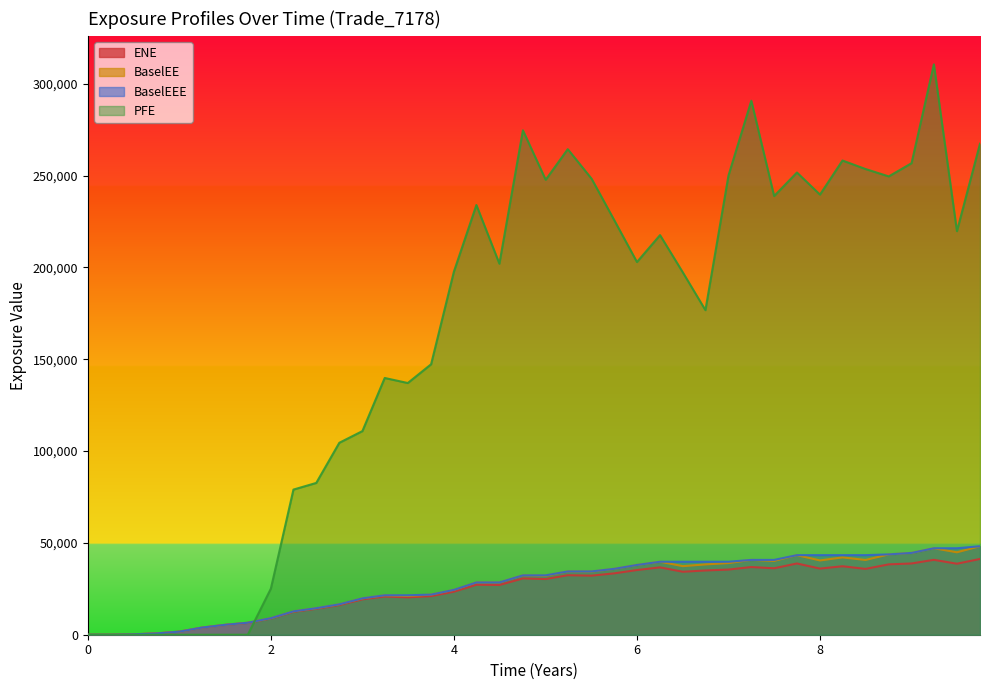

How many positive values does the ENE series have?

38